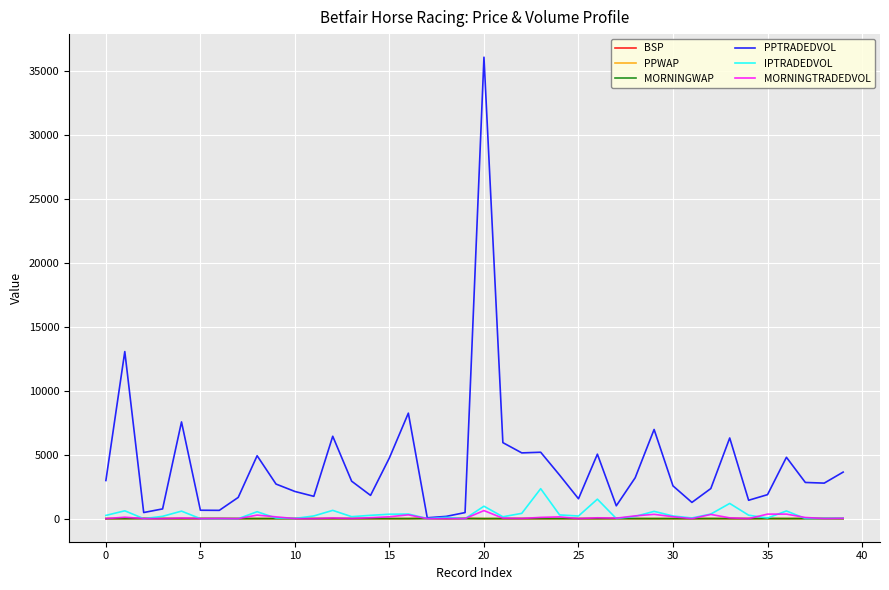

In PPTRADEDVOL, how many points are higher than both neighbors (excluding endpoints)?

11